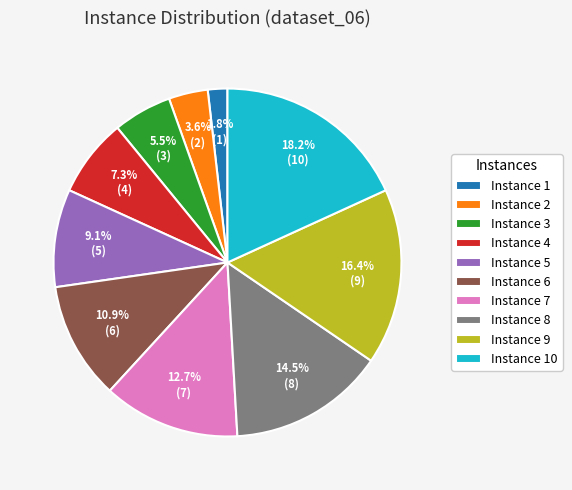

Which has a higher value, Instance 2 or Instance 9?

Instance 9